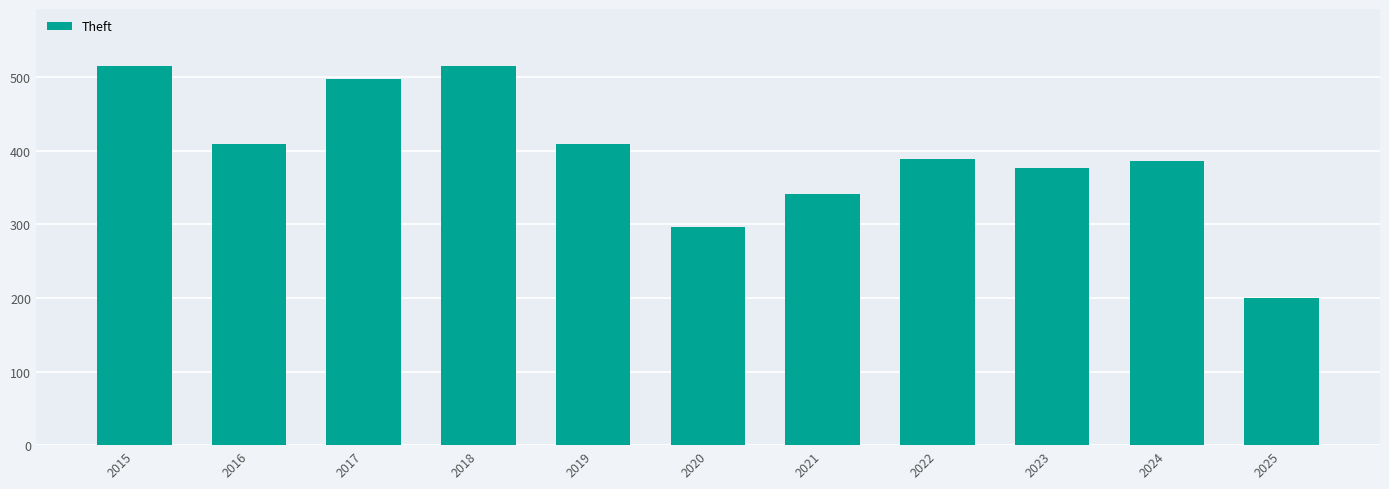

How many series are shown in this chart?

1